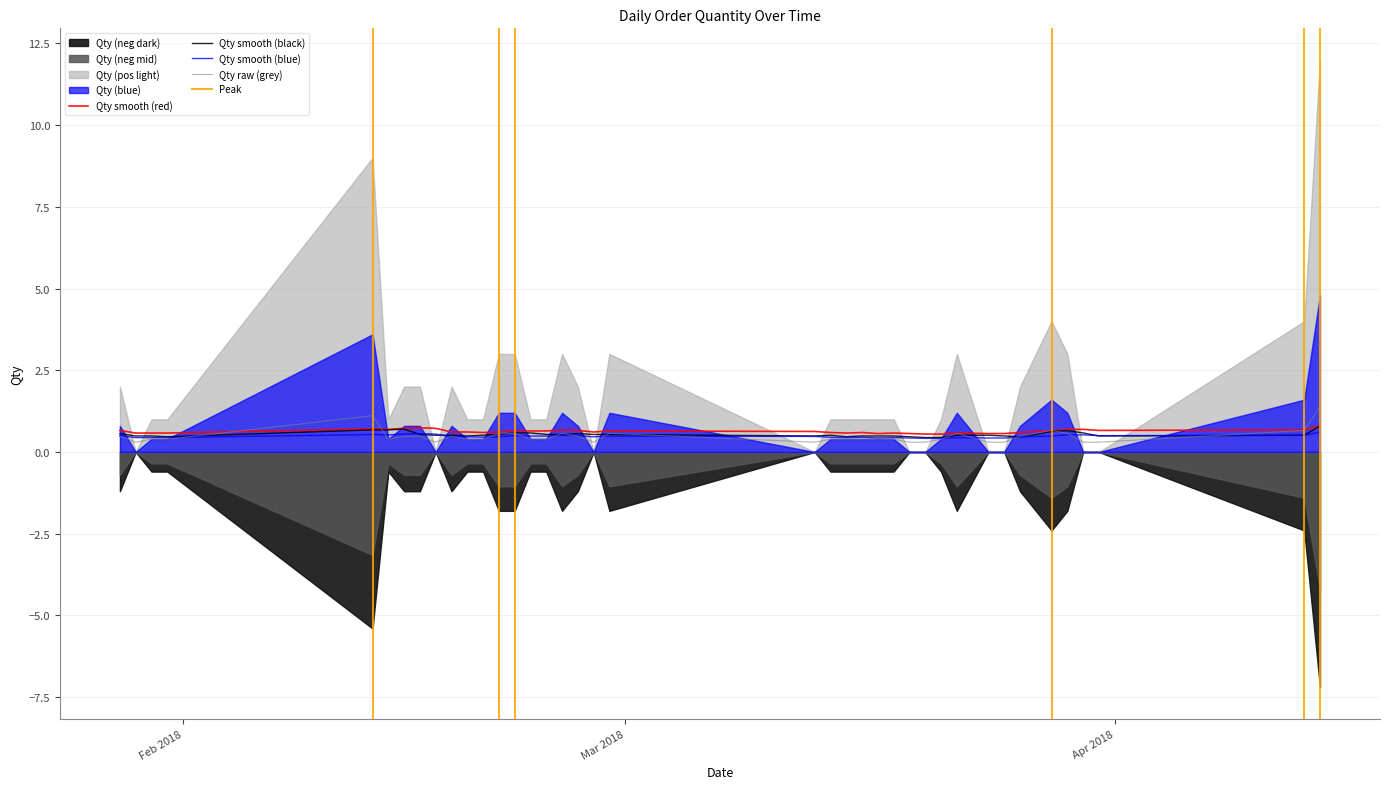

Does the chart display data point markers on the line(s)?

No